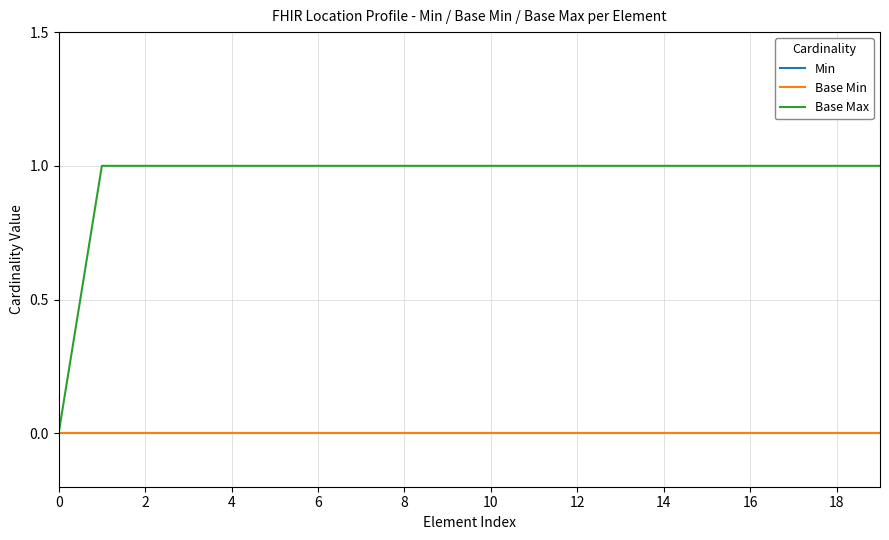

Which series has the largest range (max minus min)?

Base Max